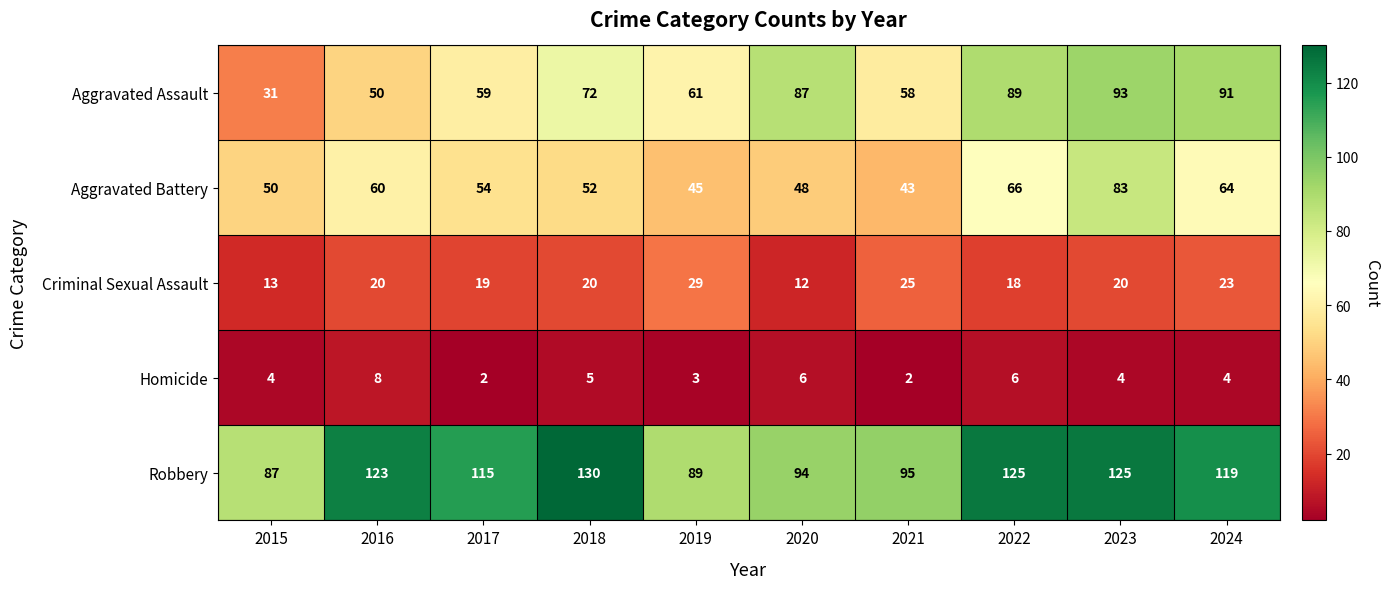

Between 2015 and 2018, which series saw the biggest shift?

Robbery